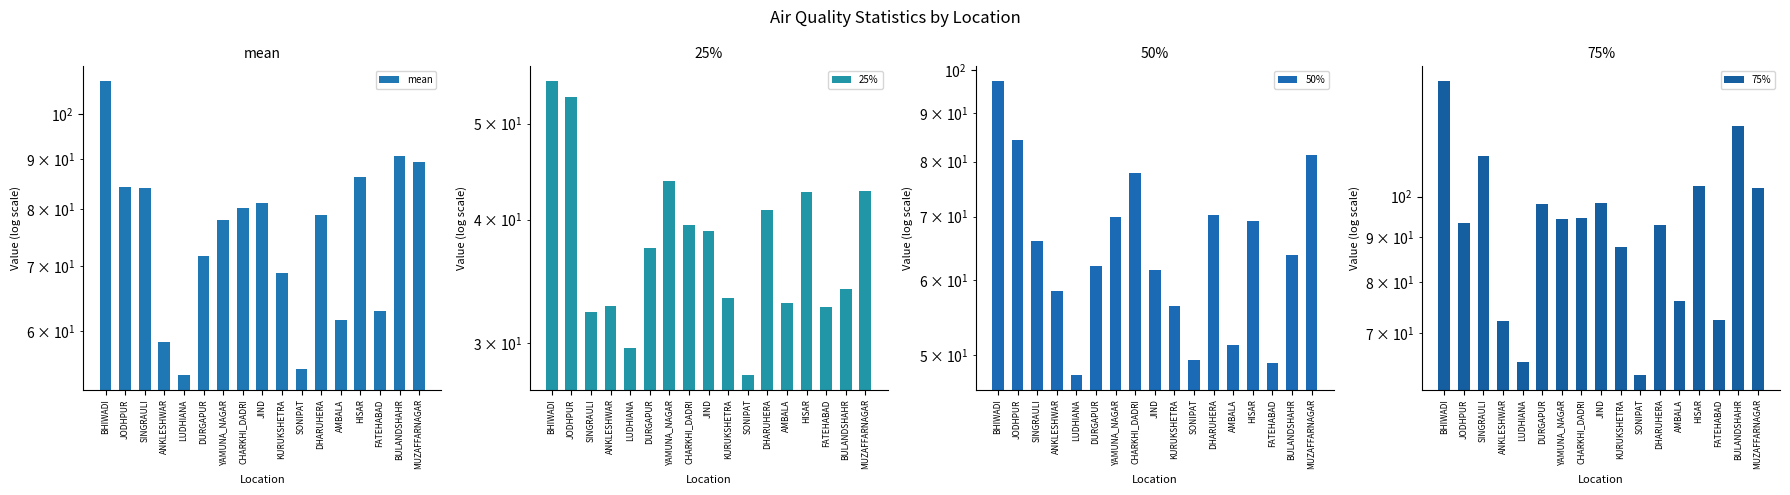

Does the chart contain any negative values?

No